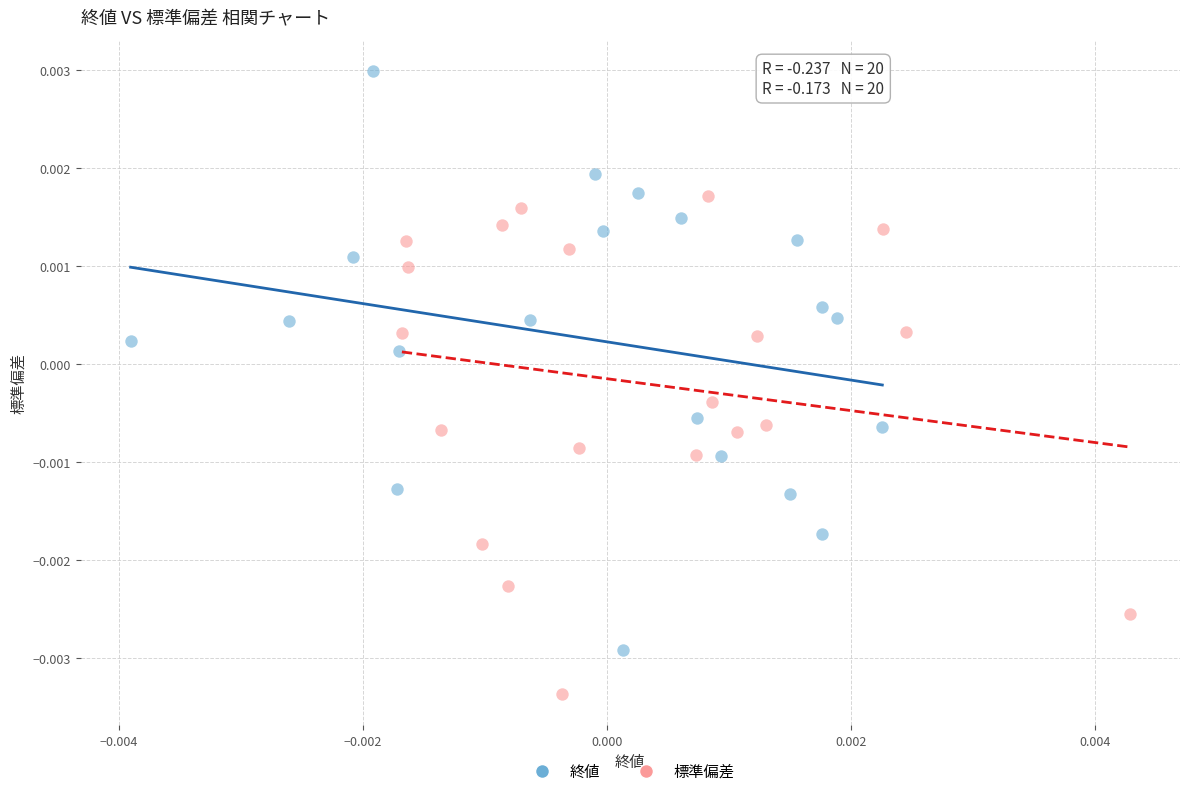

Which series reaches the maximum Y coordinate?

終値